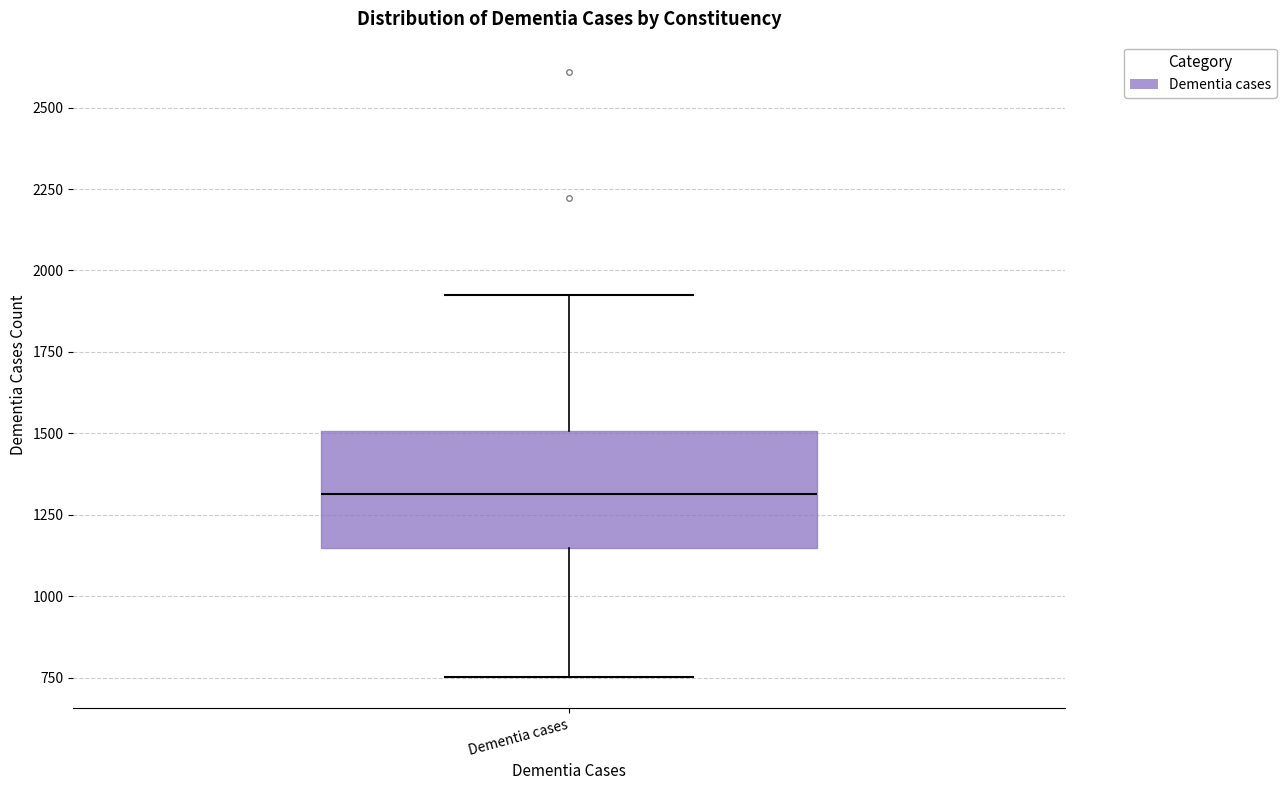

Transcribe this box plot: give where the median line is, the range the box spans, and where the two whiskers end, as read against the y-axis. The values are not printed on the chart, so give them approximately, as read against the axis.

median 1300, box 1150 to 1500, whiskers 750 to 1950